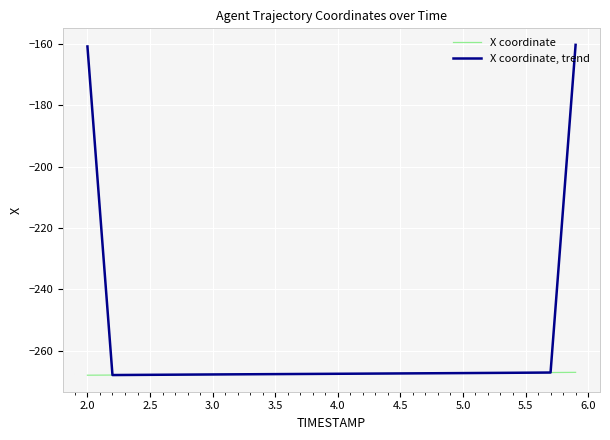

Which series has the largest range (max minus min)?

X coordinate, trend